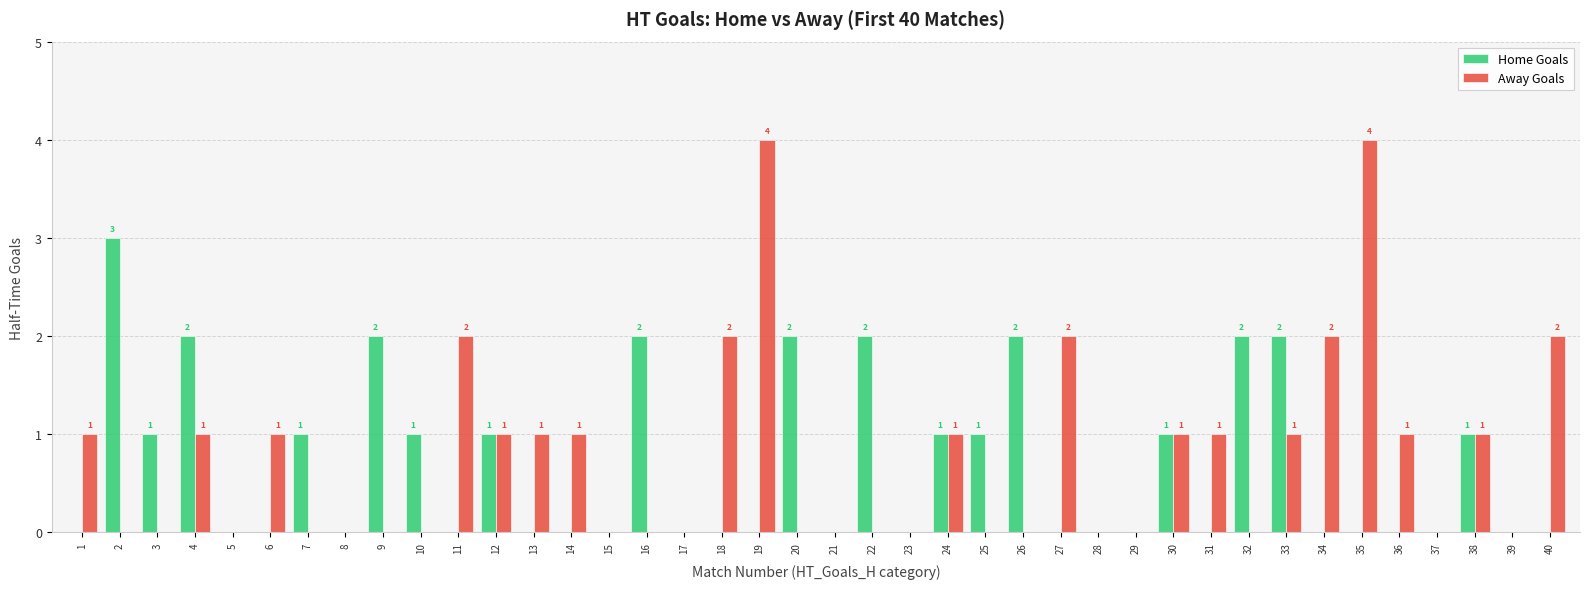

What is the highest value of the Away Goals series?

4